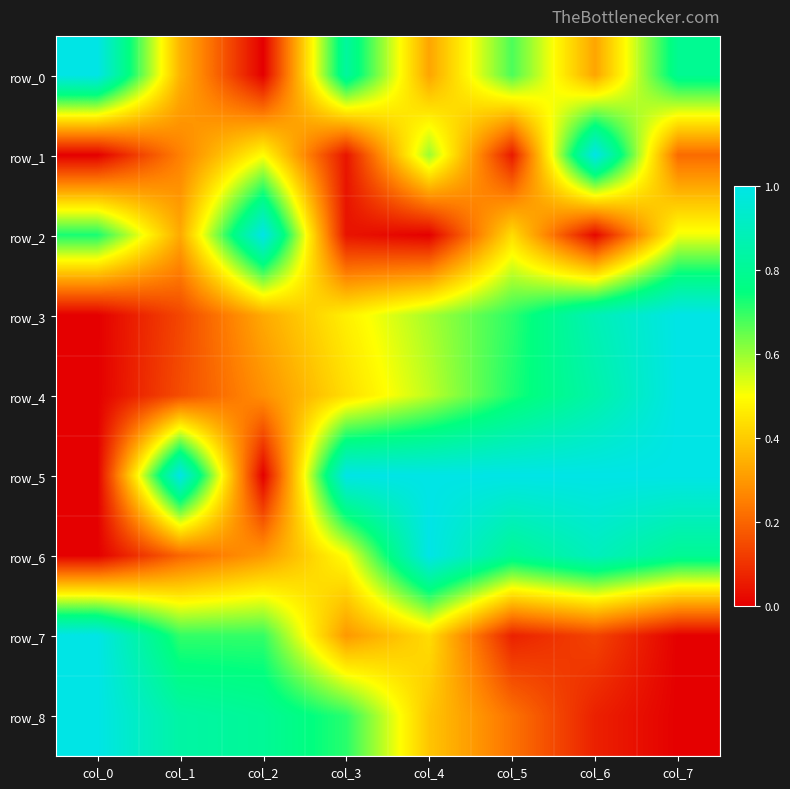

What is the sum of the row_4 values at col_1 and col_4?

0.7